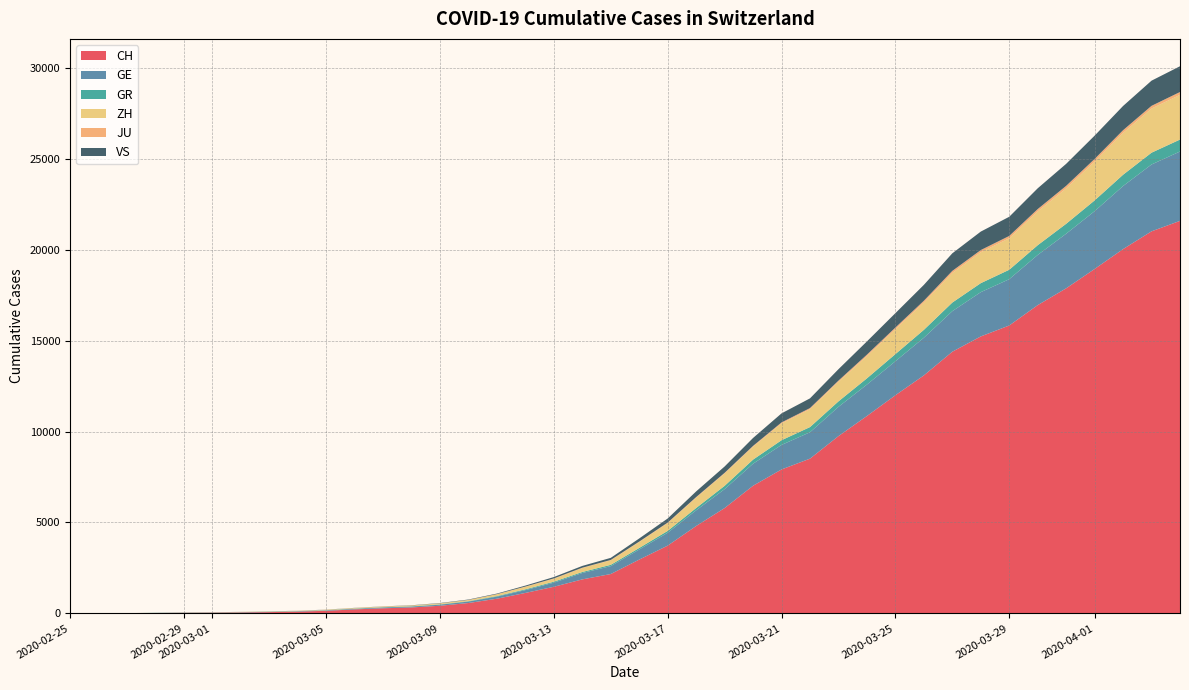

Reading left to right, transcribe all the data shown in this chart.

CH: 0	4	8	20	30	36	50	69	97	142	219	280	327	419	570	807	1125	1463	1870	2165	2959	3727	4807	5794	7022	7918	8512	9752	10858	12000	13091	14394	15235	15837	16957	17882	18946	20040	21017	21593
GE: 0	1	1	5	9	10	11	14	16	20	30	43	45	60	80	114	155	227	351	435	556	710	863	1041	1212	1350	1453	1611	1729	1870	2073	2231	2436	2547	2761	3003	3180	3469	3678	3816
GR: 0	2	2	6	6	6	9	9	12	14	16	17	18	18	22	31	43	53	56	71	84	101	128	182	226	258	284	300	343	393	433	474	495	519	535	547	592	622	649	657
ZH: 0	0	2	2	6	7	10	13	15	23	29	34	40	49	62	101	140	163	218	250	326	429	568	679	711	925	984	1073	1221	1368	1500	1627	1701	1733	1859	1947	2136	2300	2428	2461
JU: 0	0	1	1	1	1	1	2	2	4	4	5	5	7	7	7	12	17	18	19	25	29	32	36	44	54	61	69	82	92	100	114	119	127	128	140	145	149	149	154
VS: 0	0	0	1	1	2	3	3	4	5	6	7	12	17	22	30	53	76	98	115	172	225	312	349	436	498	535	628	728	793	874	968	1017	1055	1144	1211	1282	1334	1385	1418